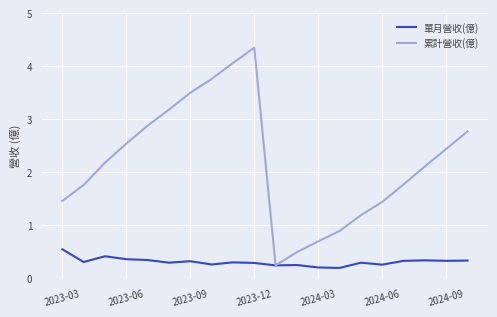

What is the difference between the maximum and minimum values in the 累計營收(億) series?

4.1